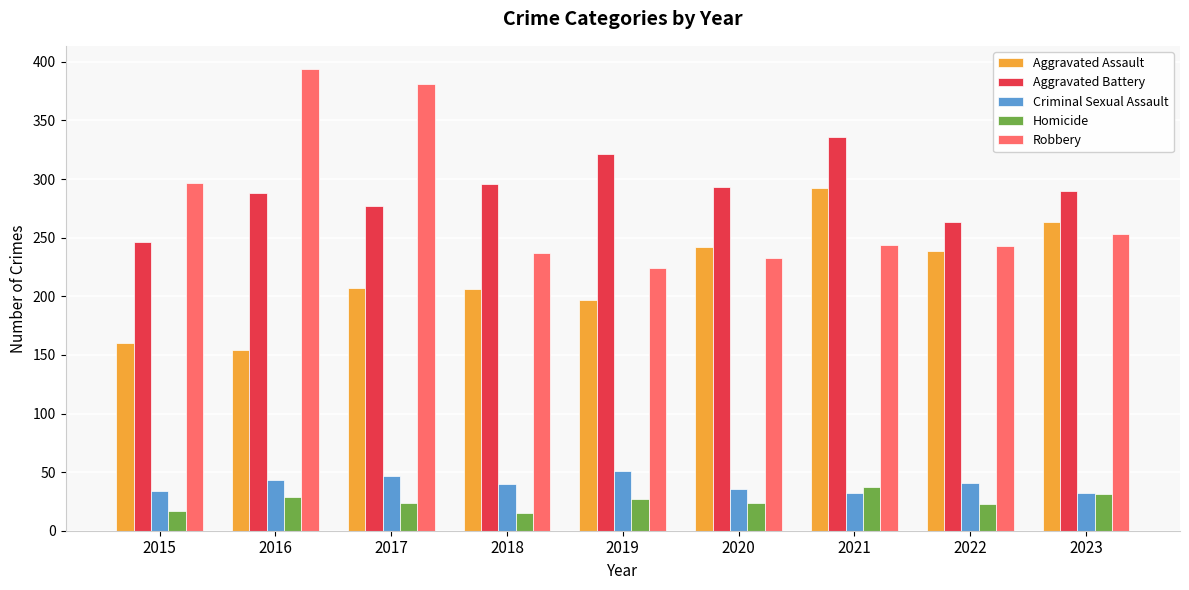

What is the value of the Aggravated Assault bar at the 6th from the left?

242